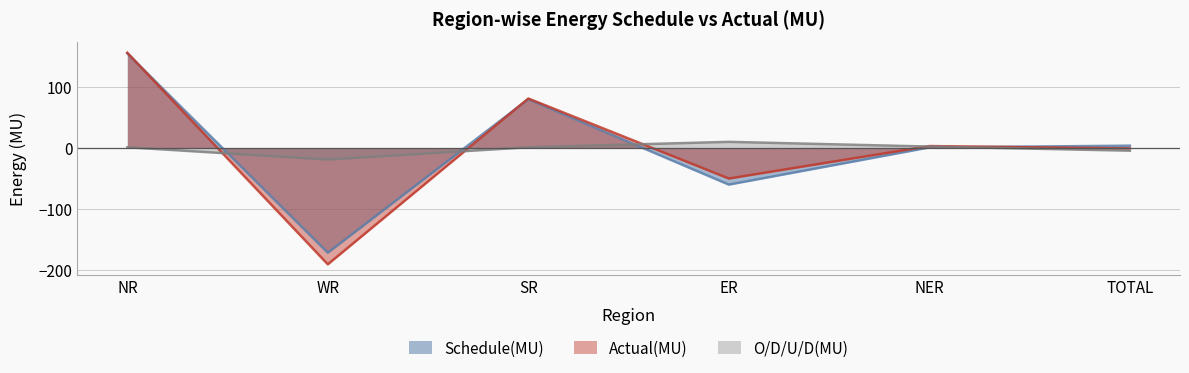

Reading left to right, extract all data points from this chart.

Schedule(MU): NR=155.1	WR=-172.0	SR=80.0	ER=-60.2	NER=0.8	TOTAL=3.7
Actual(MU): NR=156.2	WR=-191.0	SR=81.1	ER=-50.2	NER=3.1	TOTAL=-0.8
O/D/U/D(MU): NR=1.1	WR=-19.0	SR=1.1	ER=10.0	NER=2.3	TOTAL=-4.5